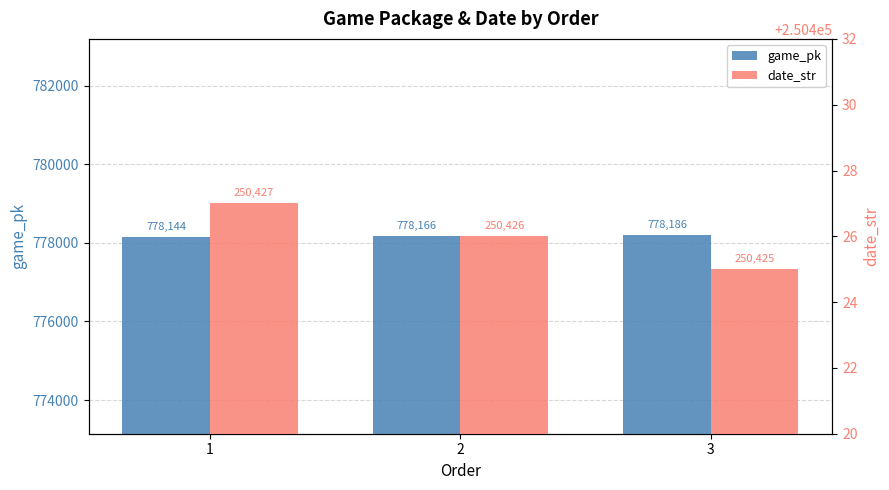

Where does the game_pk series first go above 778166?

3